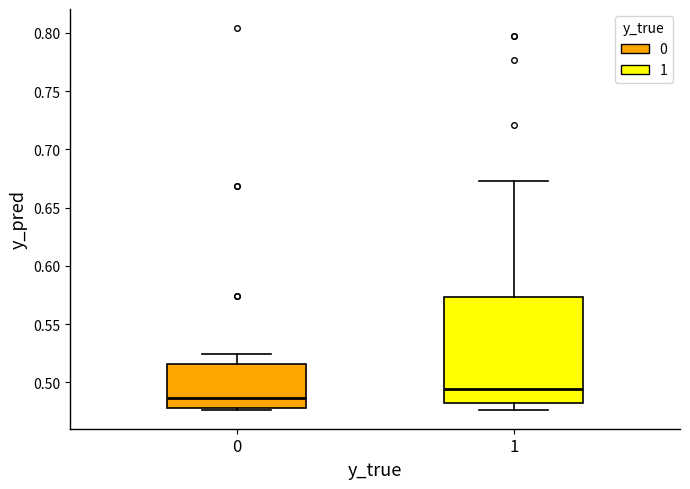

Reading left to right, read every box against the y-axis: the position of its median line, the range the box covers, and the ends of its whiskers. The values are not printed on the chart, so give them approximately, as read against the axis.

0: median 0.485, box 0.480 to 0.515, whiskers 0.475 to 0.525
1: median 0.495, box 0.480 to 0.575, whiskers 0.475 to 0.675